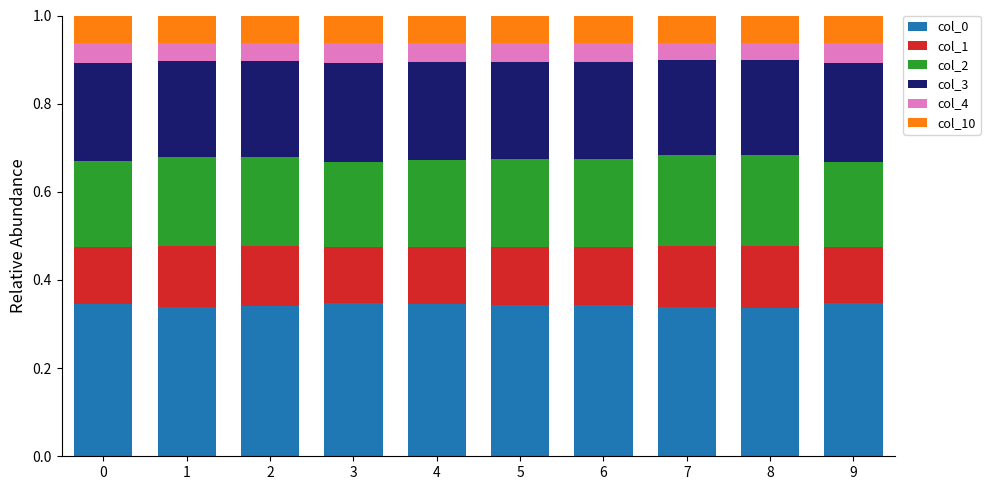

How many col_0 values are between 0 and 1?

10